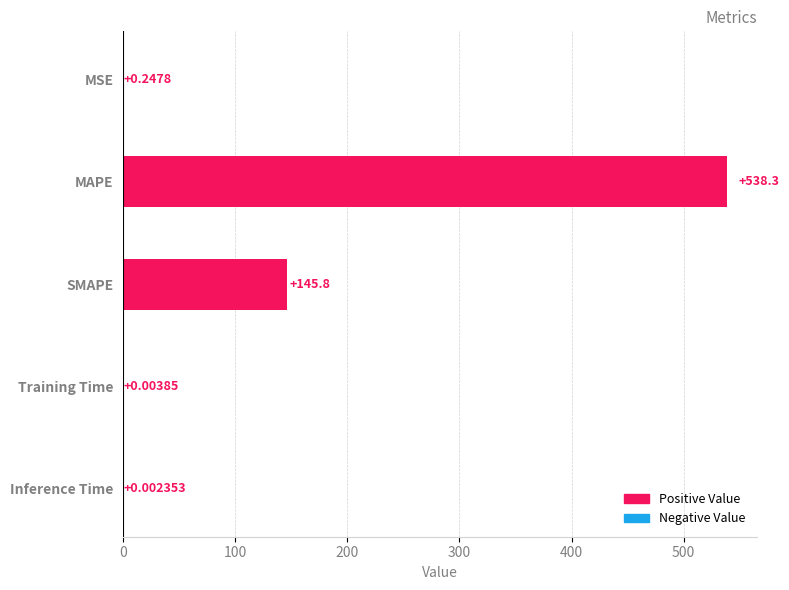

Which category has the highest value across all series?

MAPE